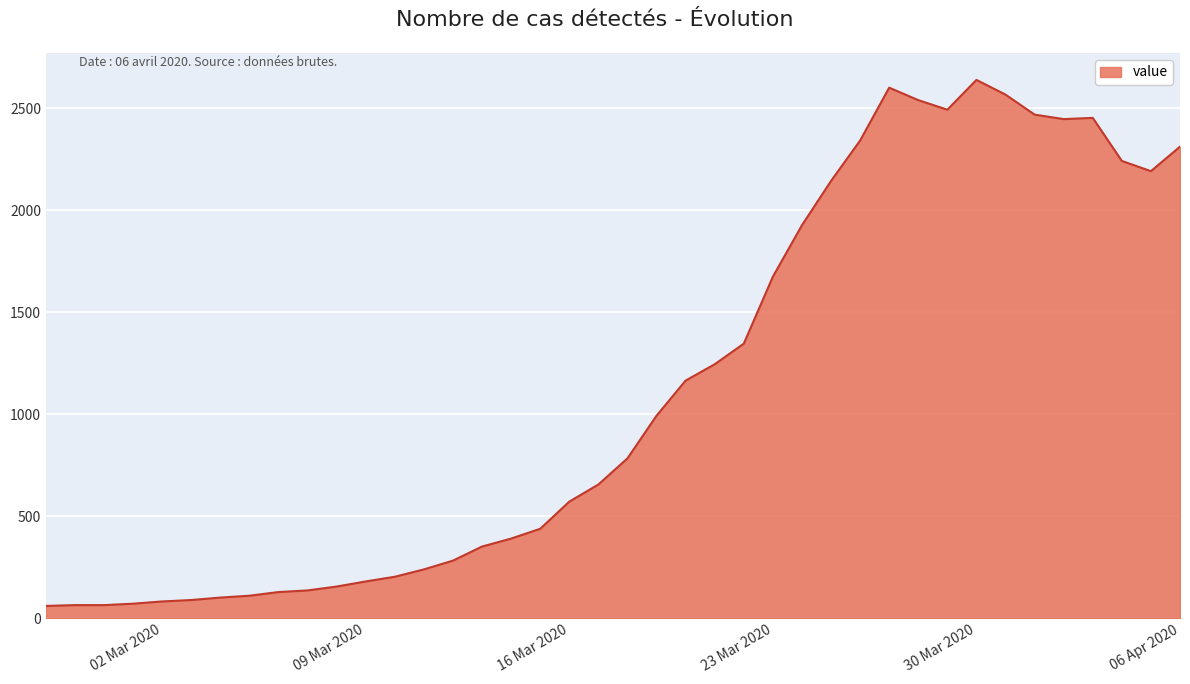

What is the difference between the maximum and minimum values?

2577